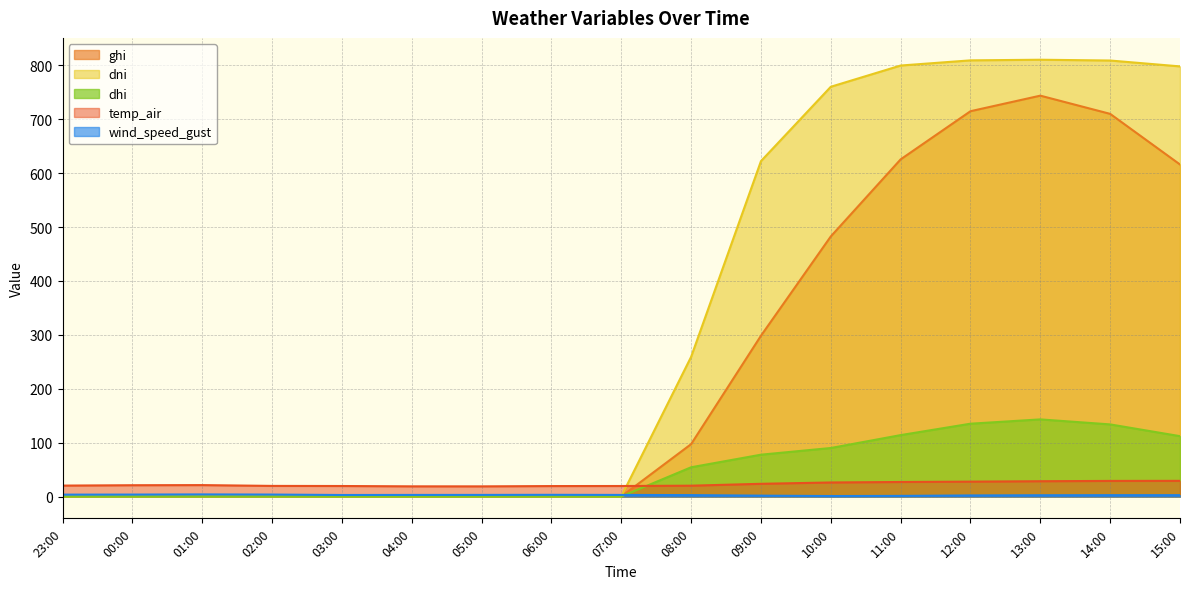

Read the wind_speed_gust value at 01:00.

3.9